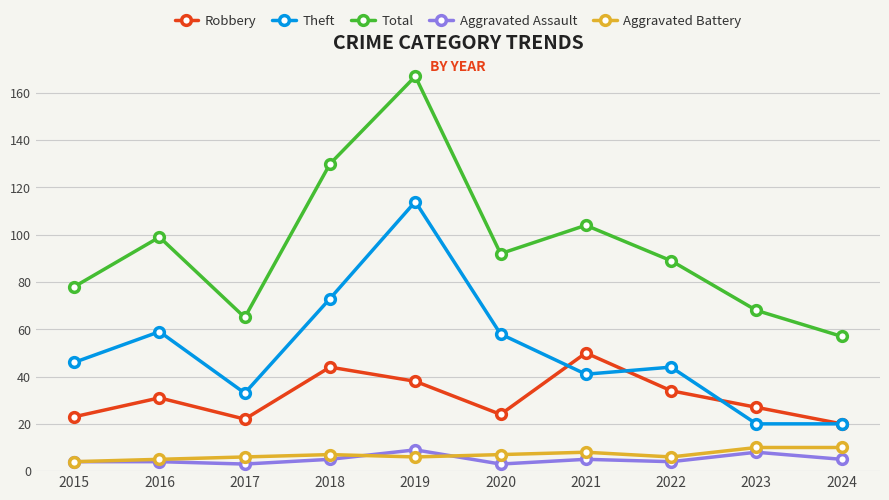

True or false: Robbery has more than 0 points higher than both neighbors.

True